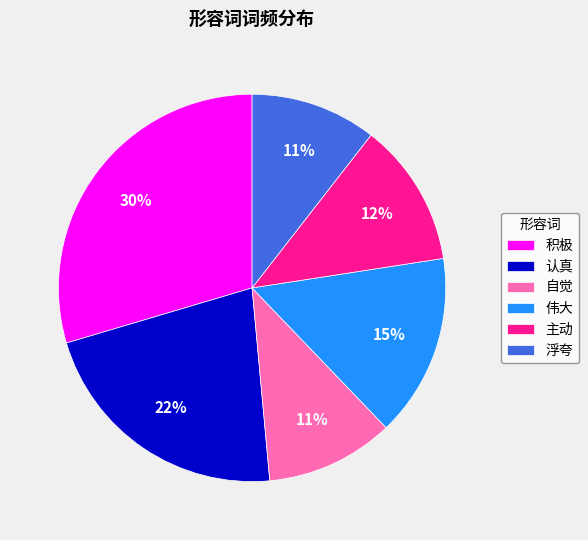

Is the sum of 认真 and 浮夸 greater than half?

No